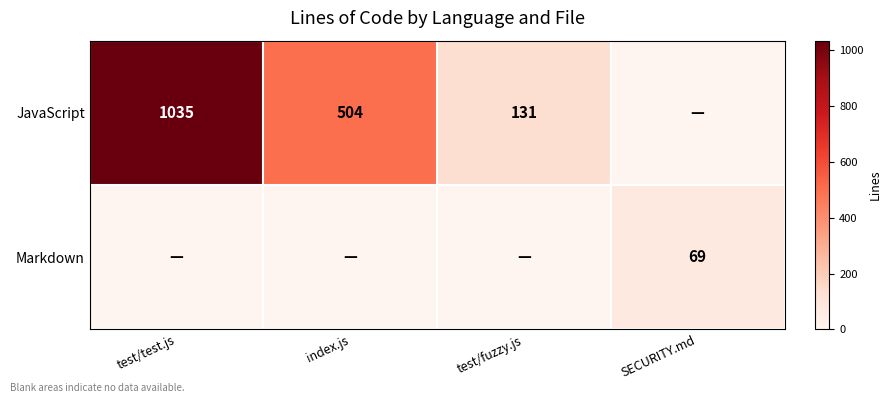

True or false: JavaScript has a value of 131 at test/fuzzy.js.

True